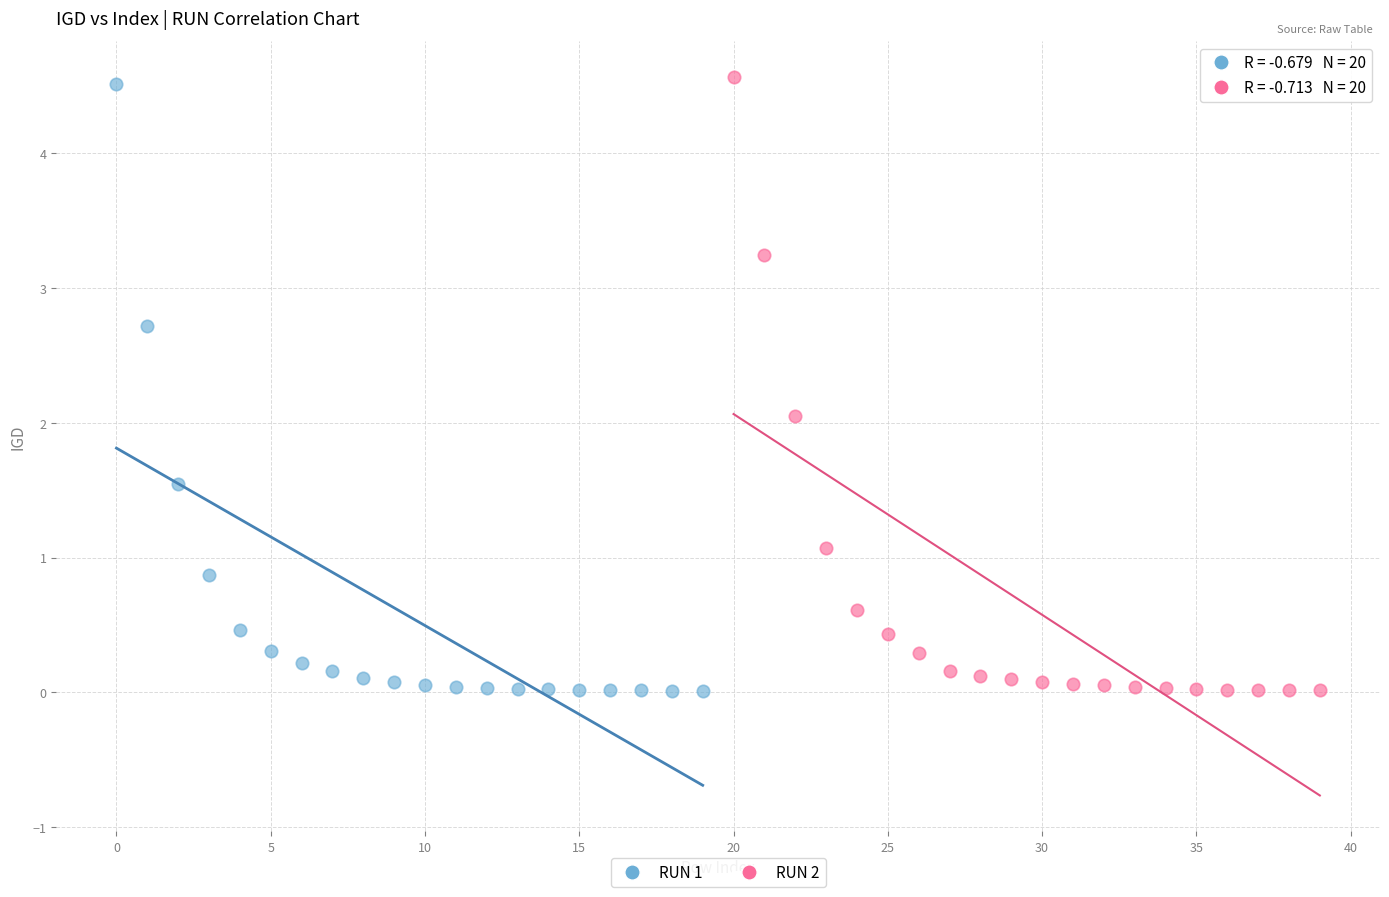

What are all the series names shown in the legend?

RUN 1, RUN 2